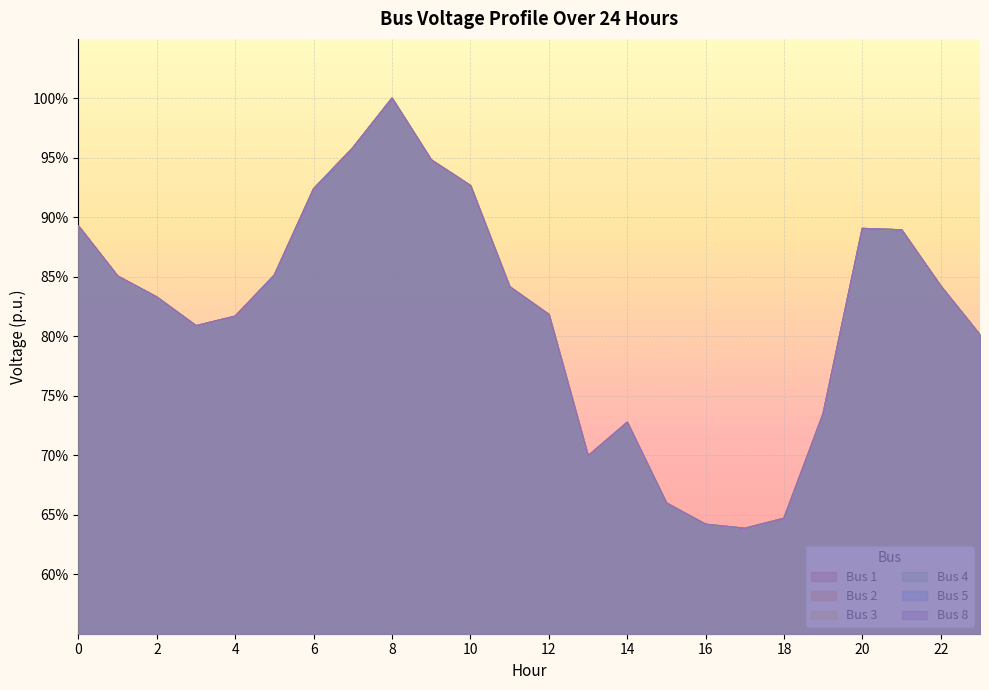

How many interior local peaks does the Bus 3 series have?

3